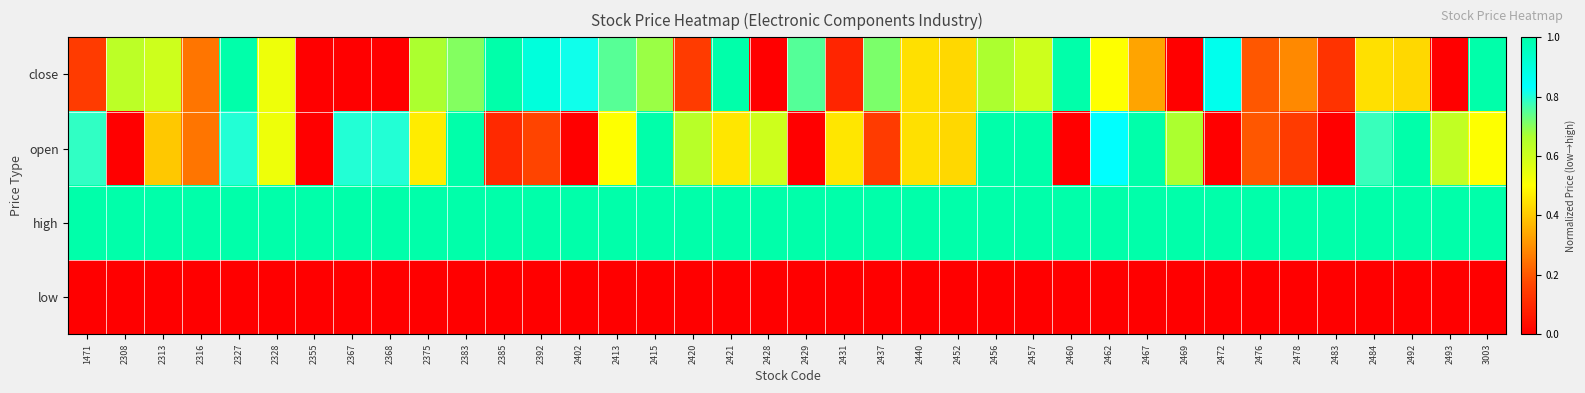

At which category is the sum across all series the highest?

2327